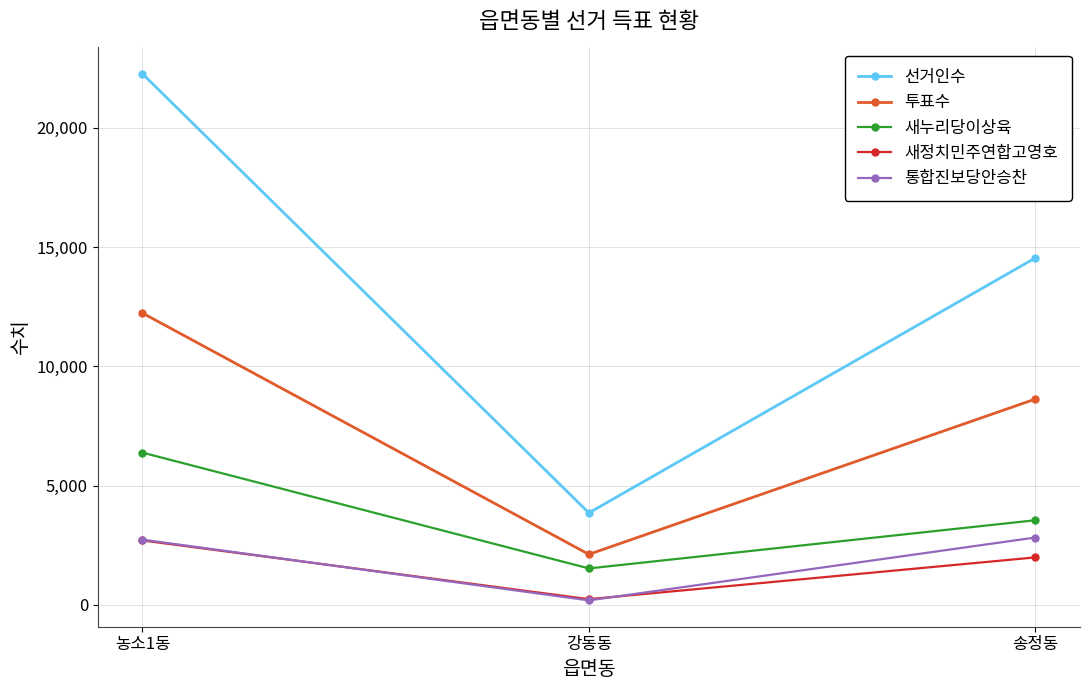

Which category has the lowest value across all series?

강동동